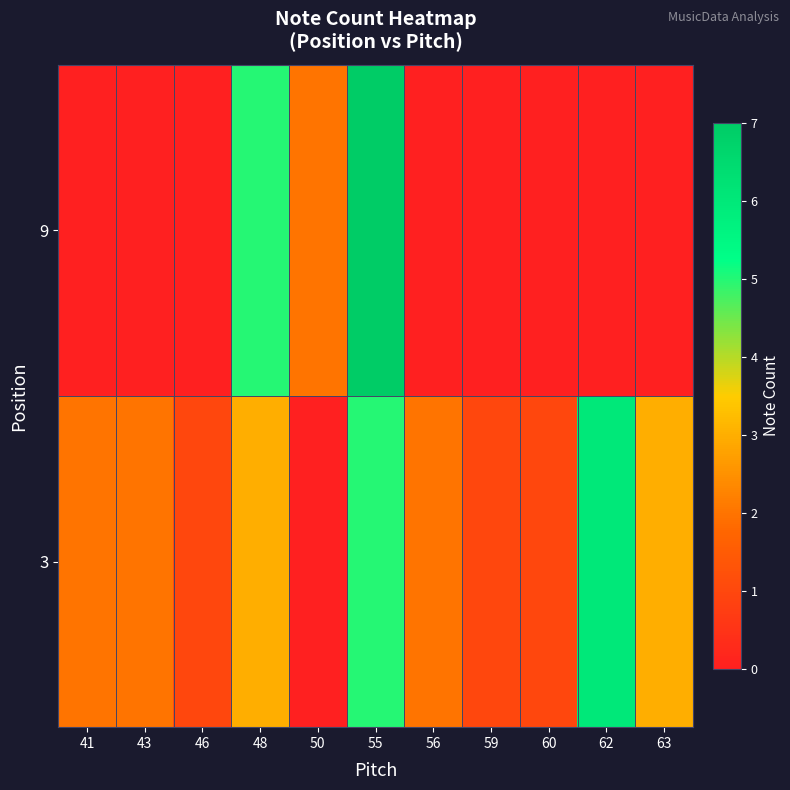

Reading left to right, transcribe all the data shown in this chart.

3: 41=2	43=2	46=1	48=3	50=0	55=5	56=2	59=1	60=1	62=6	63=3
9: 41=0	43=0	46=0	48=5	50=2	55=7	56=0	59=0	60=0	62=0	63=0